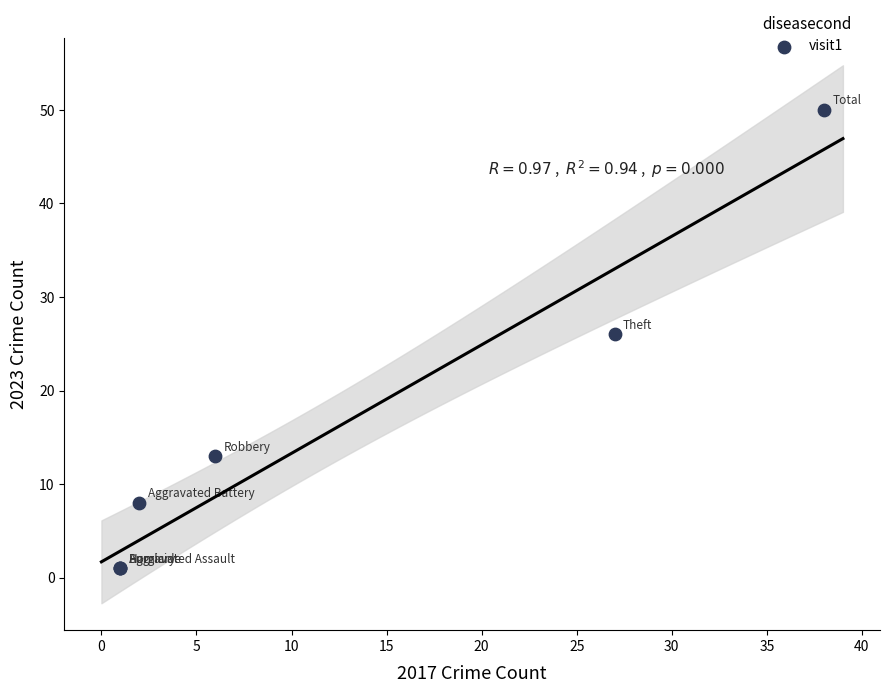

What Y value in the scatter plot is closest to 25?

26